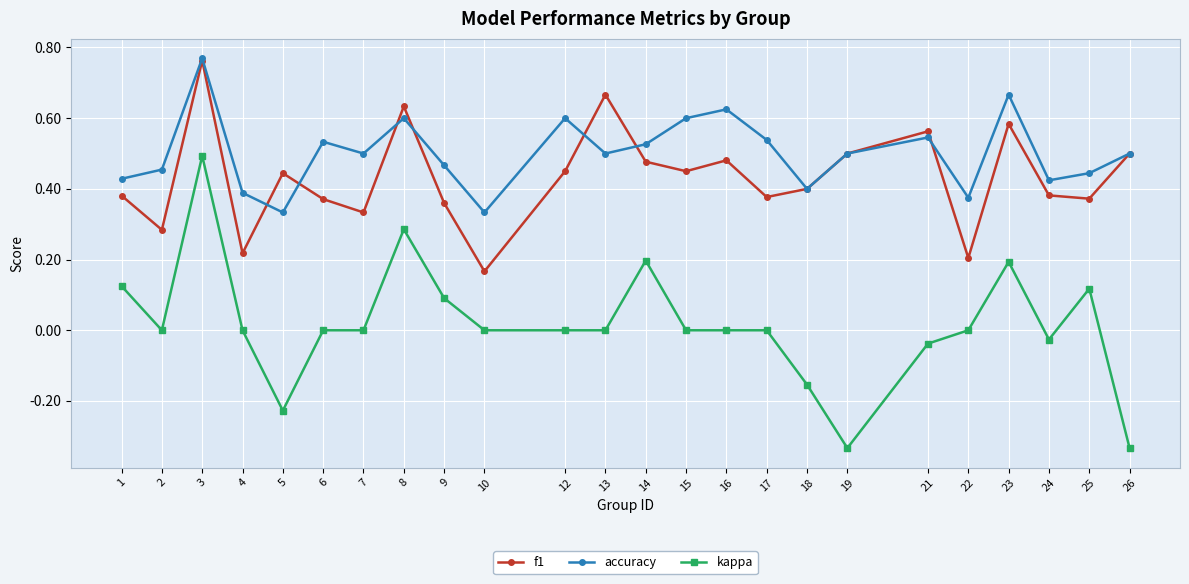

The value of f1 at 17 is 0.6. True or false?

False